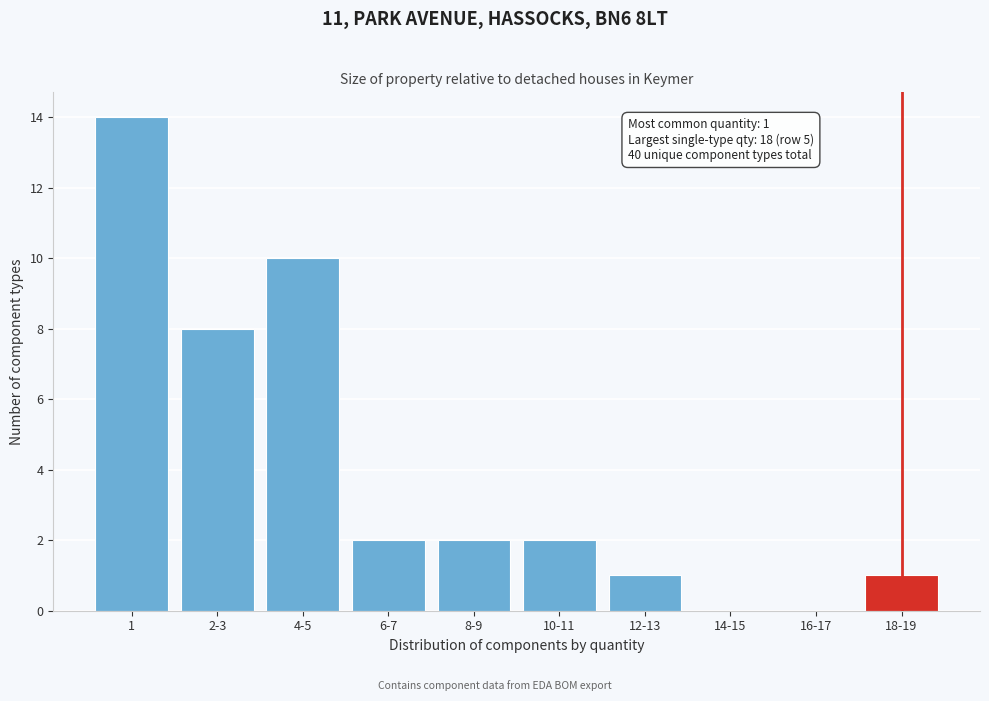

Reading left to right, list all the values displayed in this chart.

1=14	2-3=8	4-5=10	6-7=2	8-9=2	10-11=2	12-13=1	14-15=0	16-17=0	18-19=1